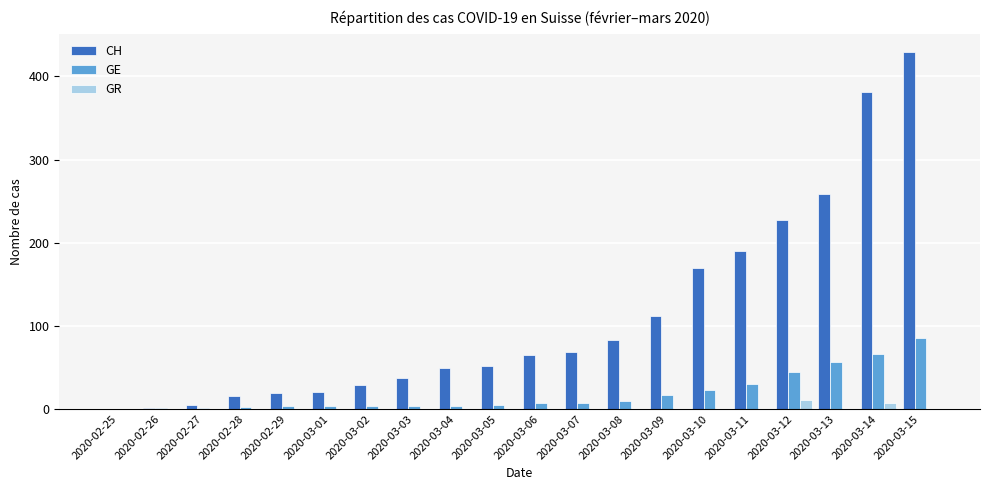

Is it true that CH equals 381 at 2020-03-14?

True